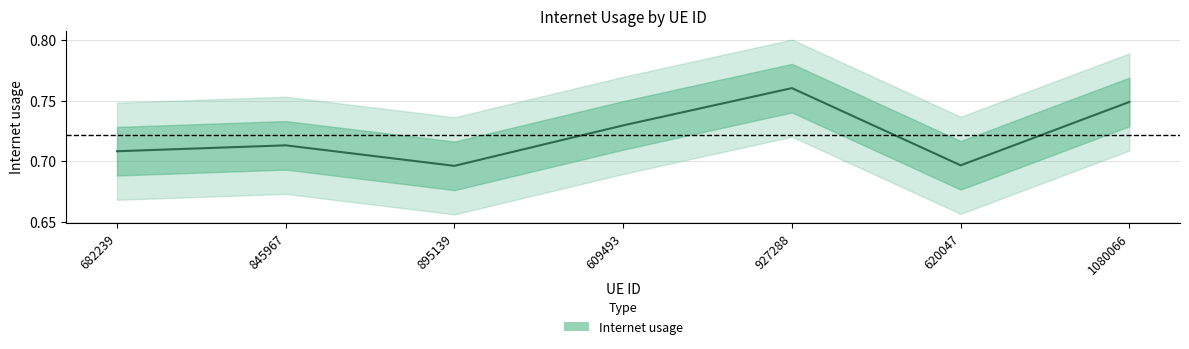

How many interior local valleys (lower than both neighbors) does the data have?

2